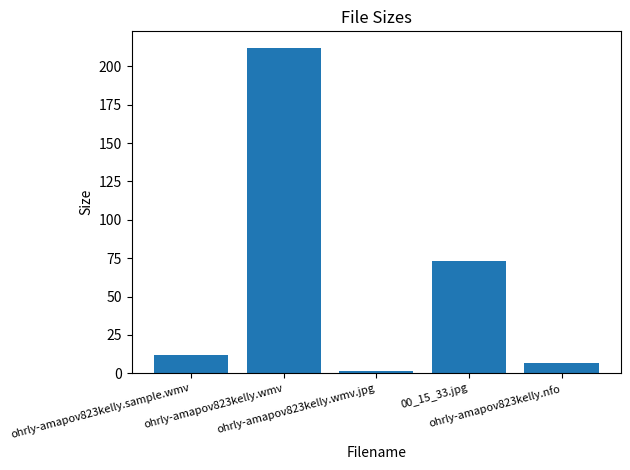

What is the average value?

61.2